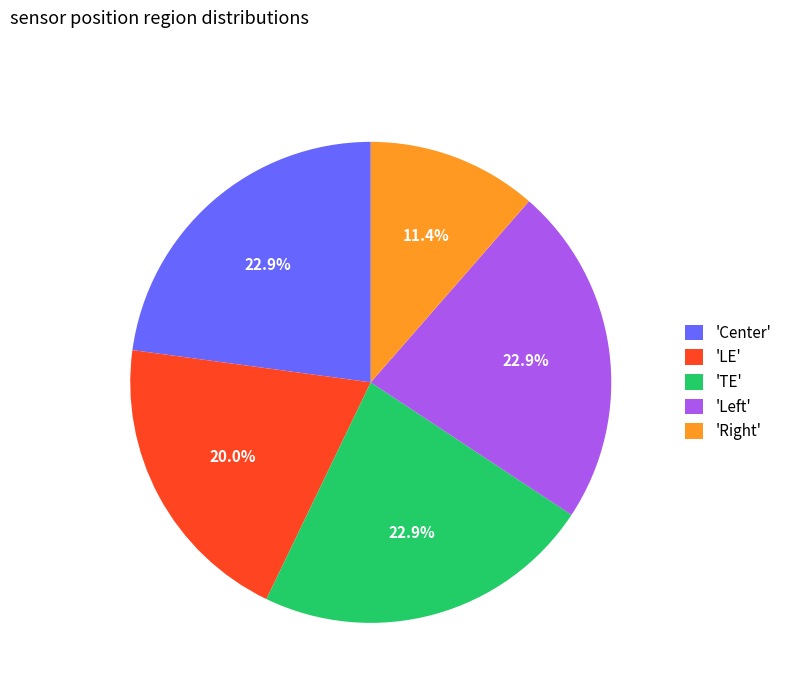

Which slice is the smallest?

'Right'